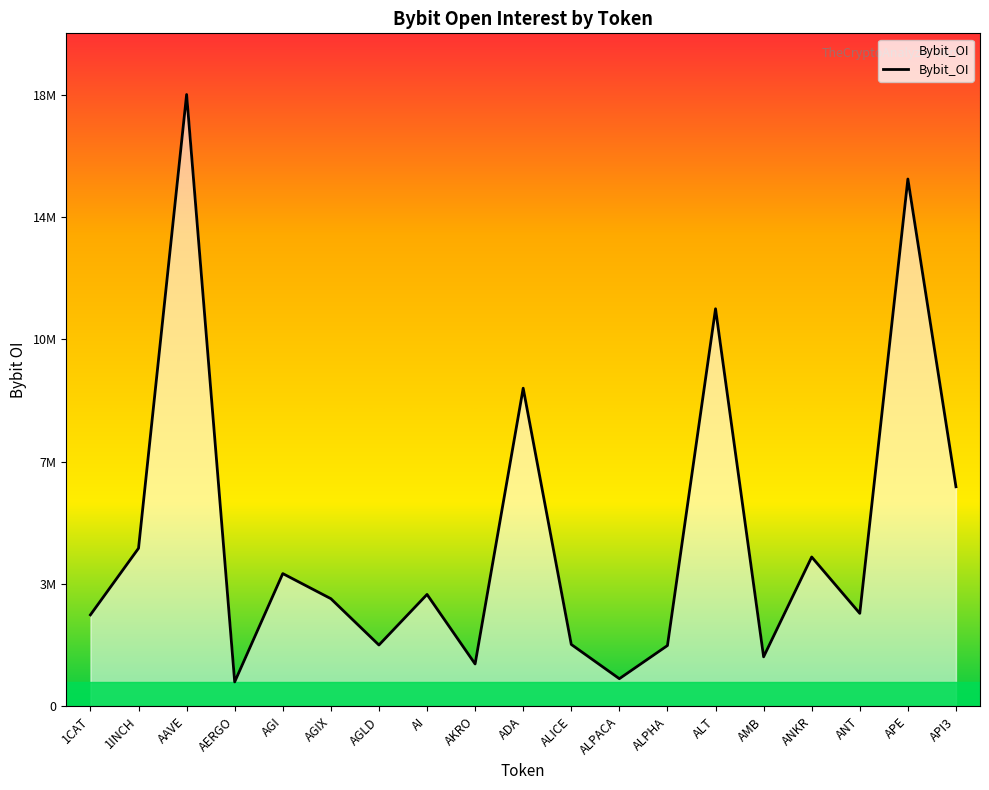

Is this an area chart (filled region under the line)?

Yes